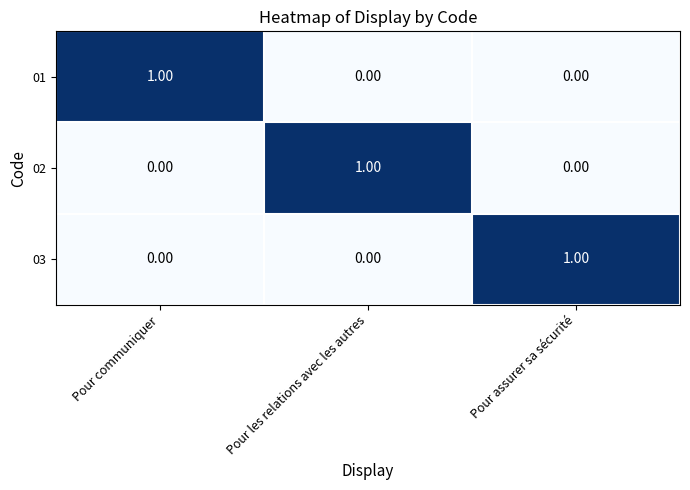

At how many categories does at least one series exceed 0?

3